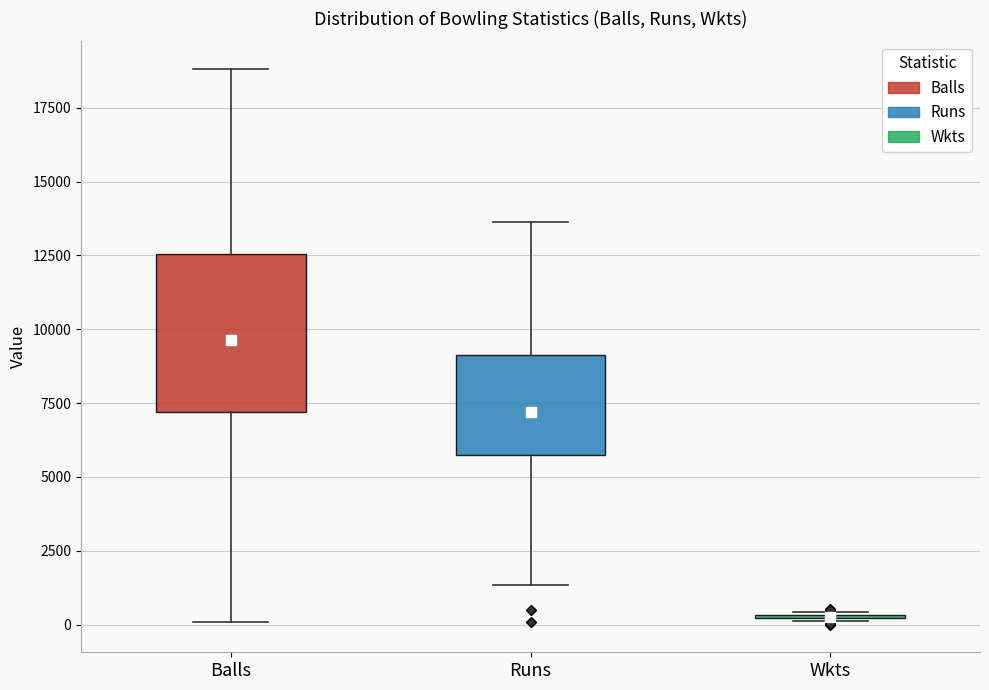

Reading left to right, transcribe this box plot: for each box, give where its median line is, the range the box spans, and where its two whiskers end, as read against the y-axis. The values are not printed on the chart, so give them approximately, as read against the axis.

Balls: median 10500, box 7000 to 12500, whiskers 0 to 19000
Runs: median 8000, box 5500 to 9000, whiskers 1500 to 13500
Wkts: box collapsed to a line at 500, whiskers 0 to 500